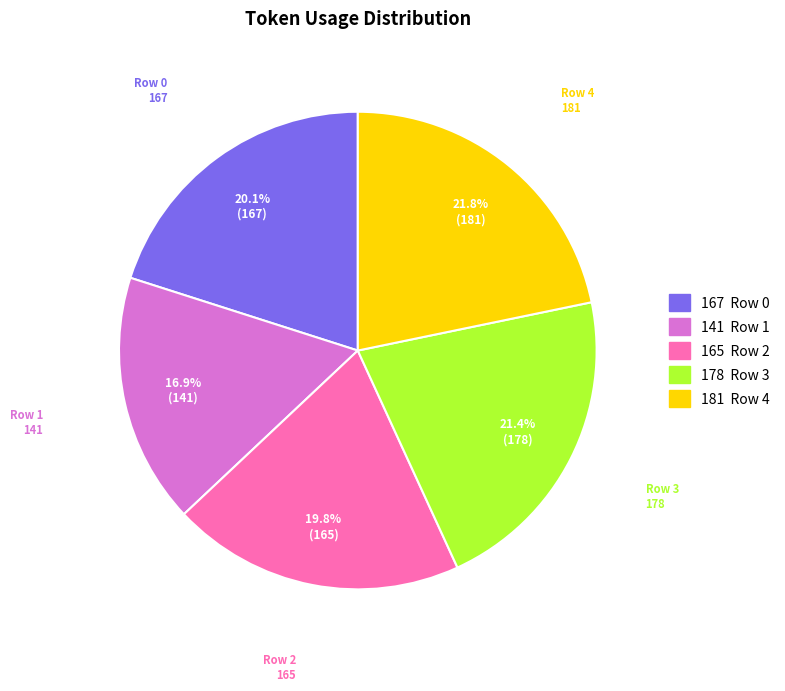

Which has a higher value, Row 1 or Row 4?

Row 4